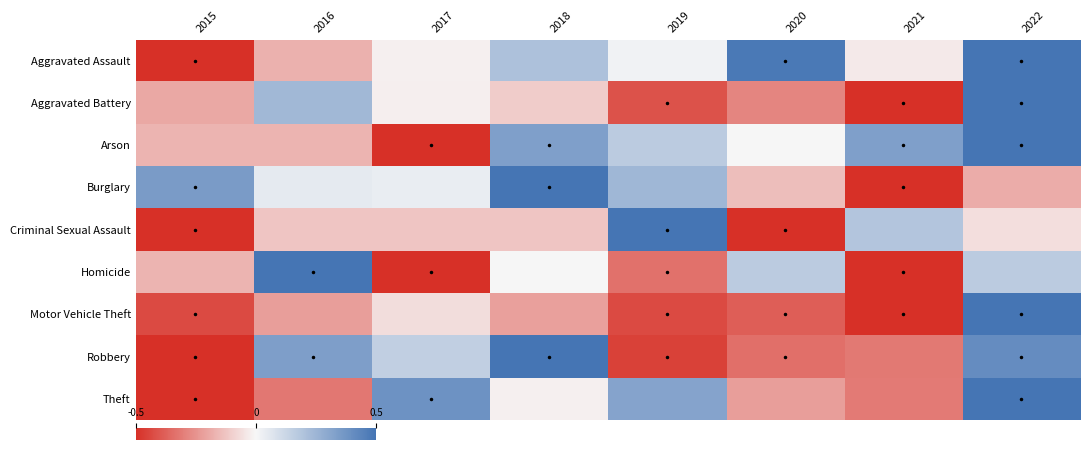

What is the minimum value shown in the chart?

-1.0